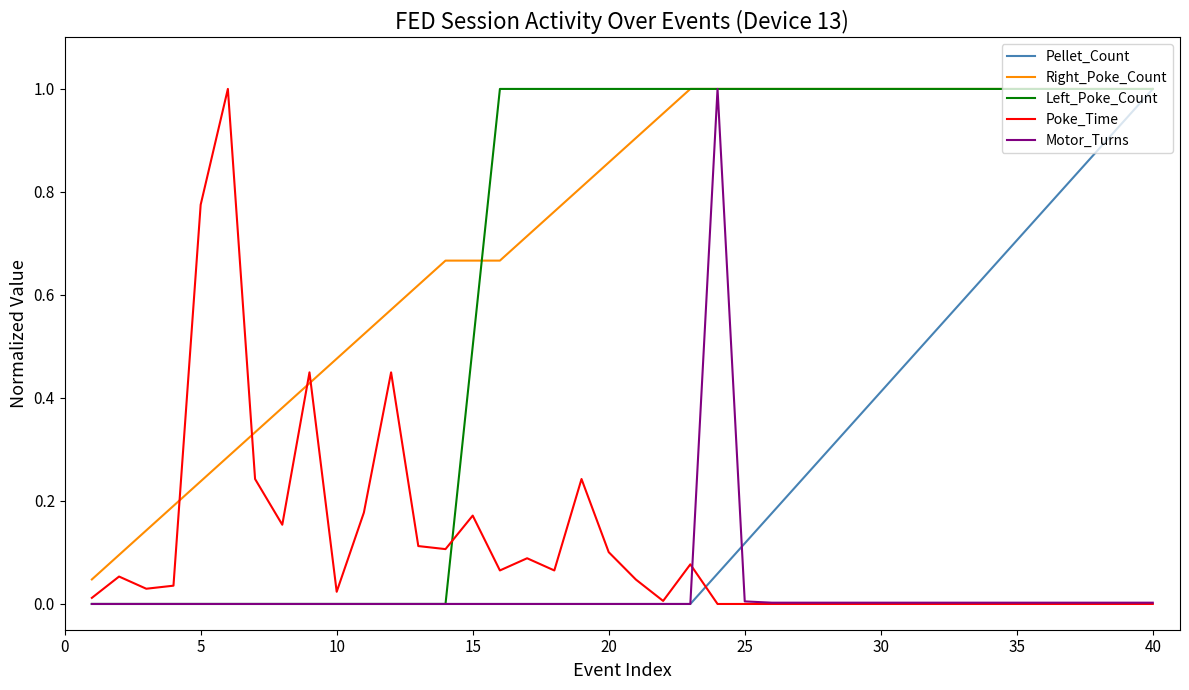

After their last crossing, which series has the higher values: Poke_Time or Left_Poke_Count?

Left_Poke_Count